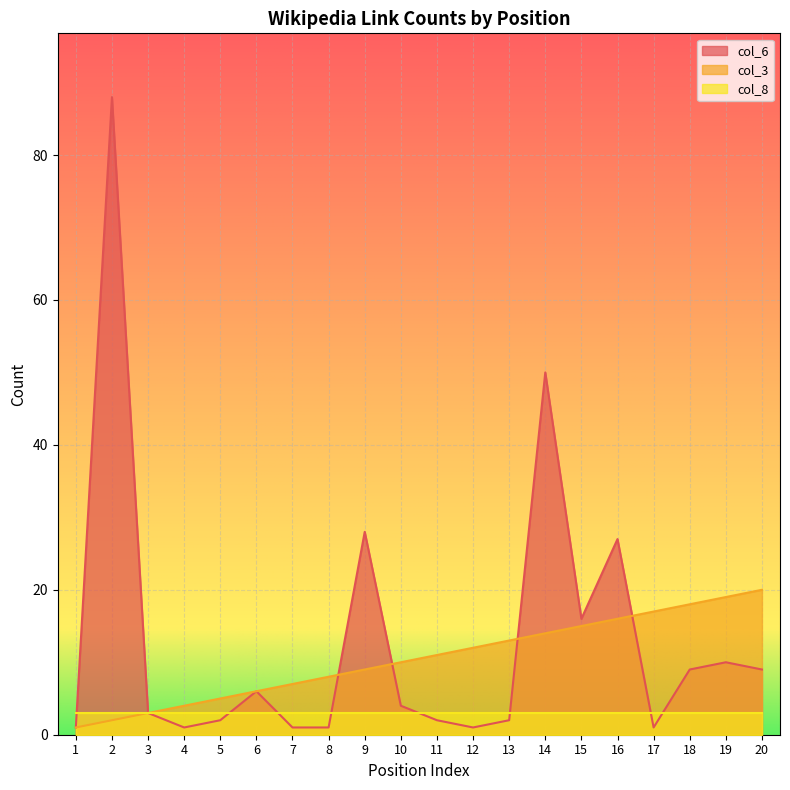

Which series has the largest range (max minus min)?

col_6